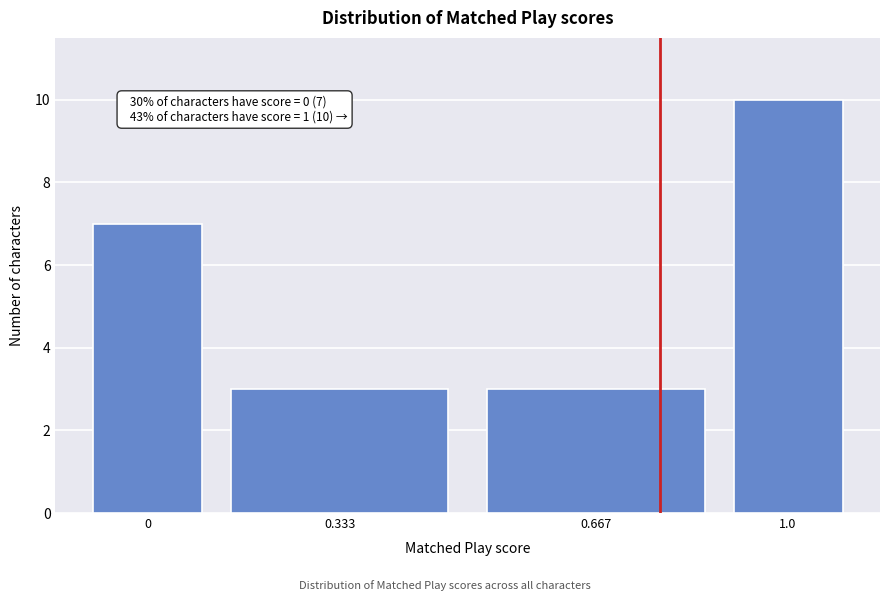

Reading left to right, extract all data points from this chart.

7	3	3	10